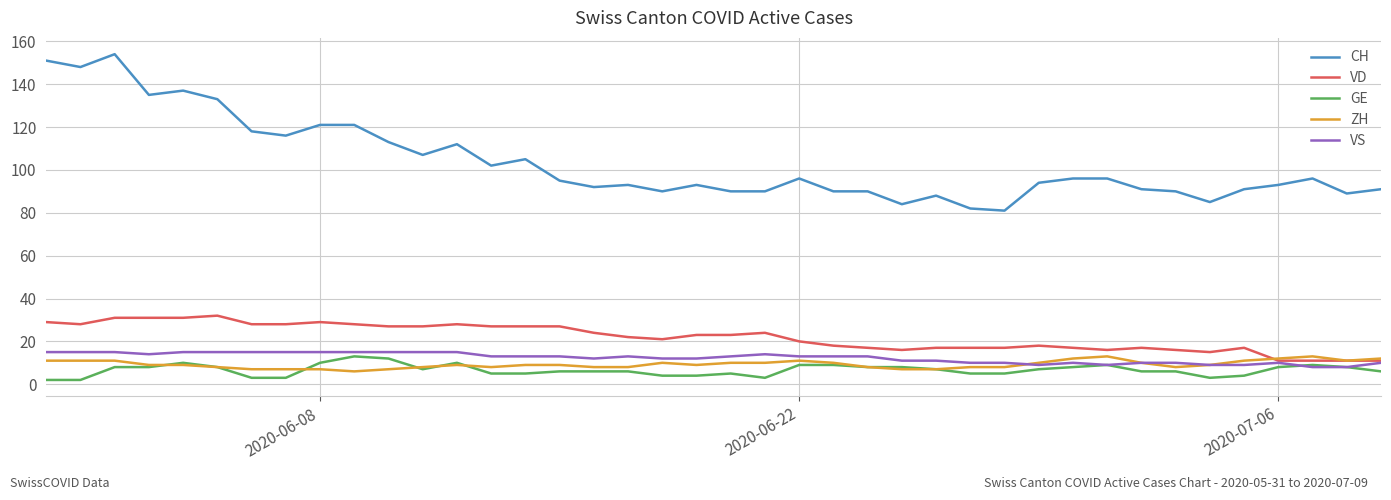

True or false: VD and CH intersect in this chart.

False